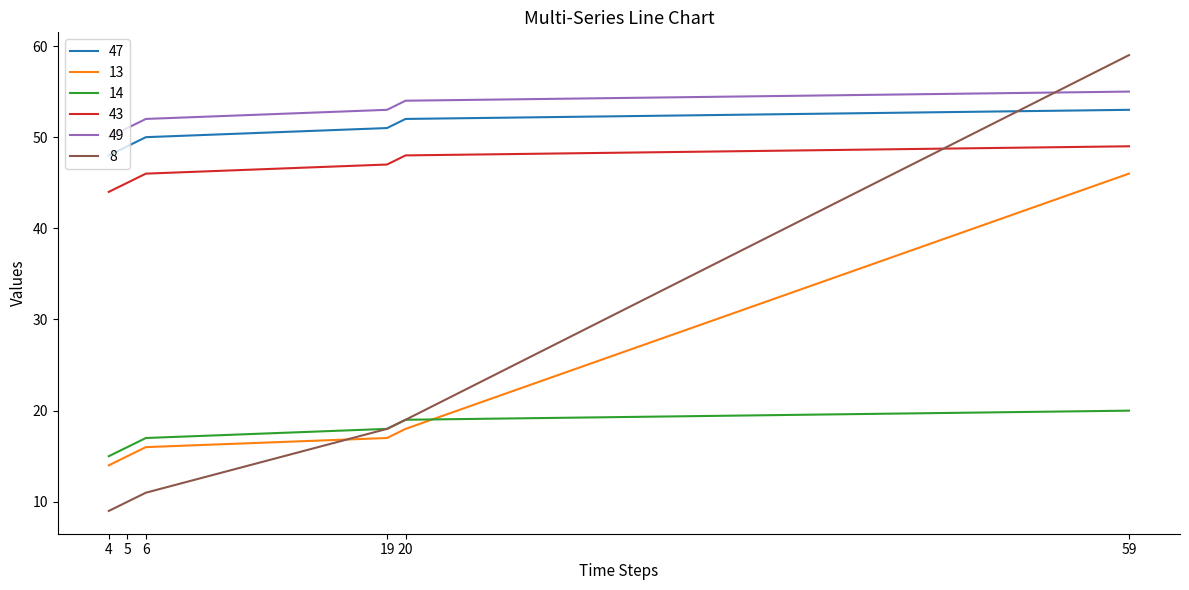

Which label corresponds to the largest value in the chart?

59